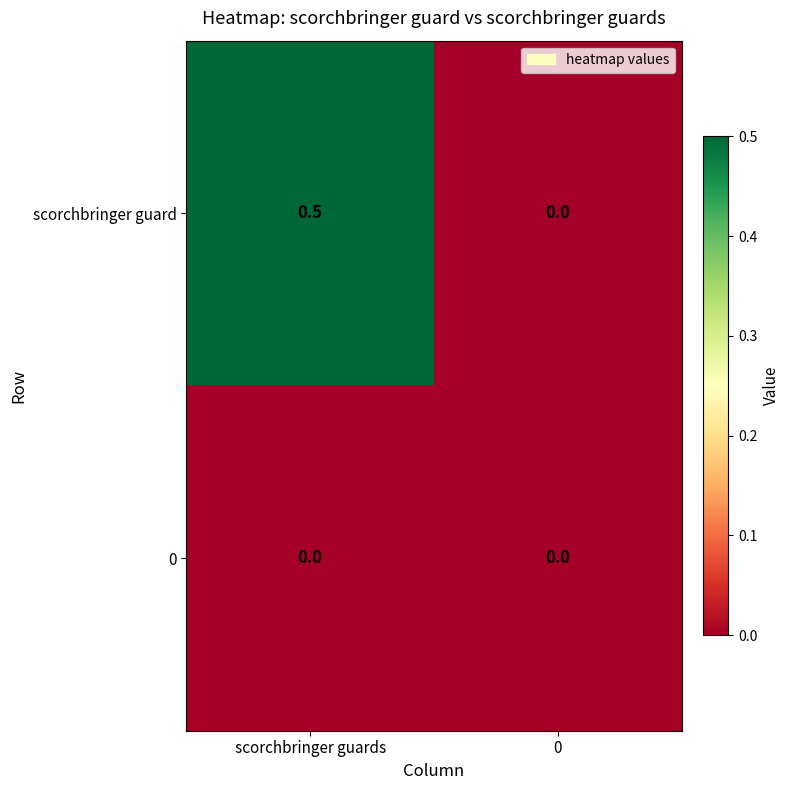

Reading right to left, what are all the values shown in this chart?

scorchbringer guard: 0.0	0.5
0: 0.0	0.0